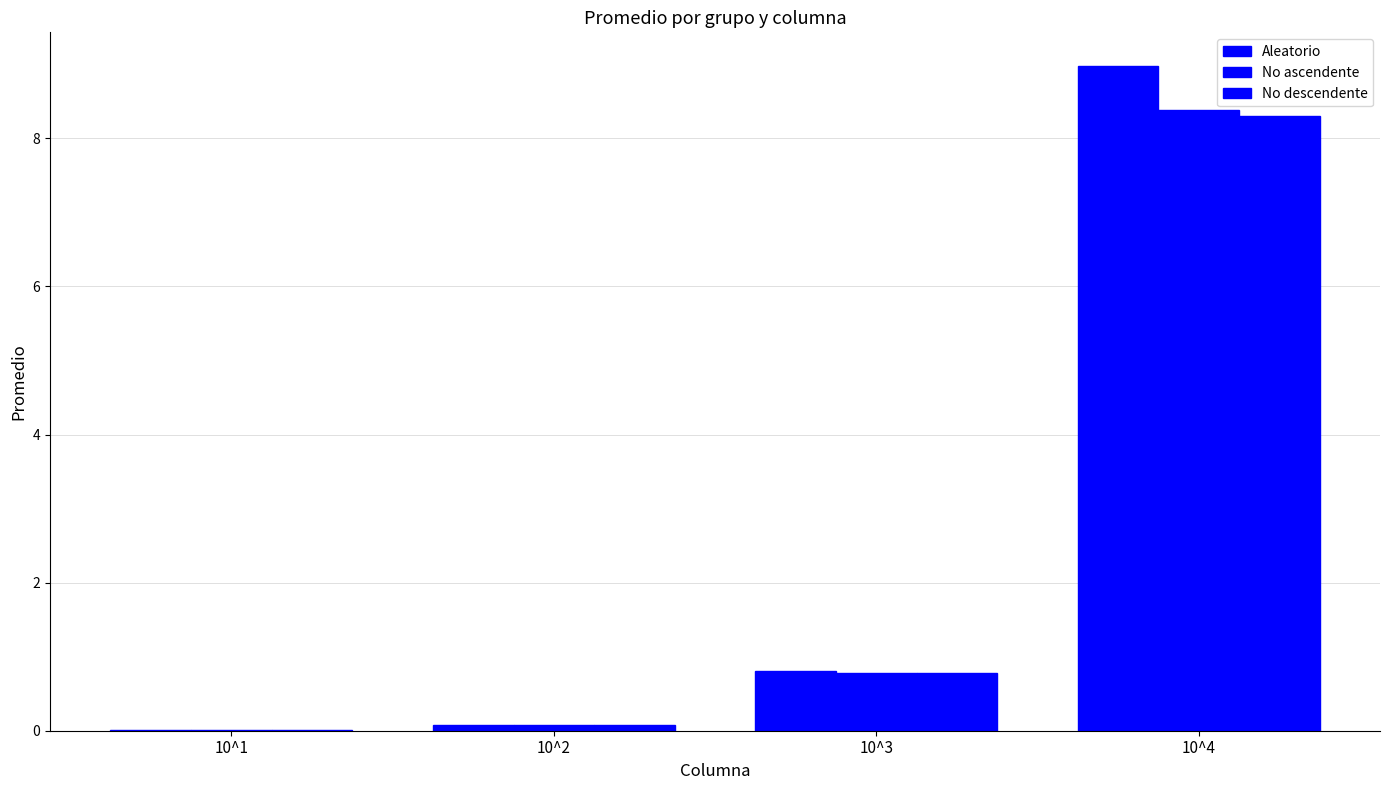

How many groups of bars are there?

4